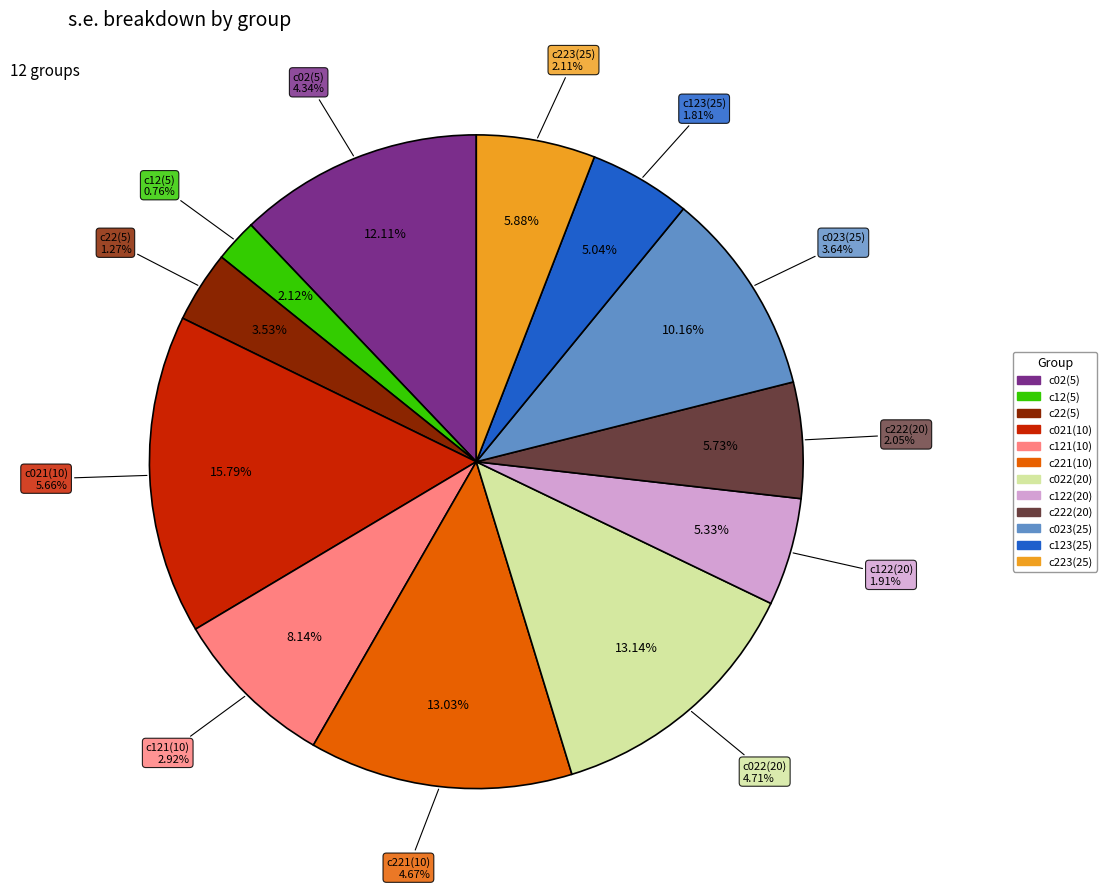

What is the largest slice in the pie chart?

c021(10)